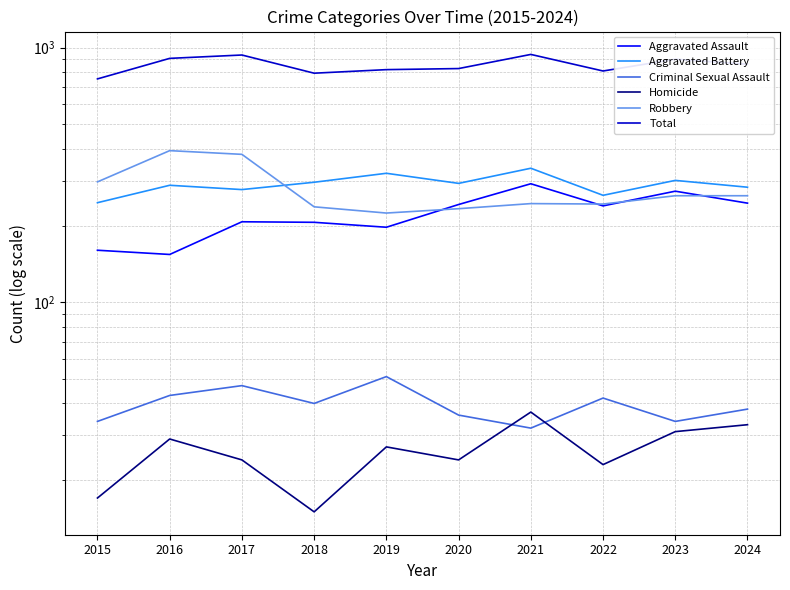

At which category does Total reach its first local peak?

2017